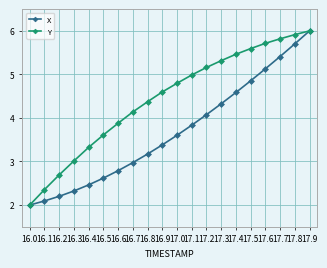

Reading left to right, list all the values displayed in this chart.

X: 2.0	2.1	2.2	2.3	2.5	2.6	2.8	3.0	3.2	3.4	3.6	3.8	4.1	4.3	4.6	4.9	5.1	5.4	5.7	6.0
Y: 2.0	2.4	2.7	3.0	3.3	3.6	3.9	4.1	4.4	4.6	4.8	5.0	5.2	5.3	5.5	5.6	5.7	5.8	5.9	6.0